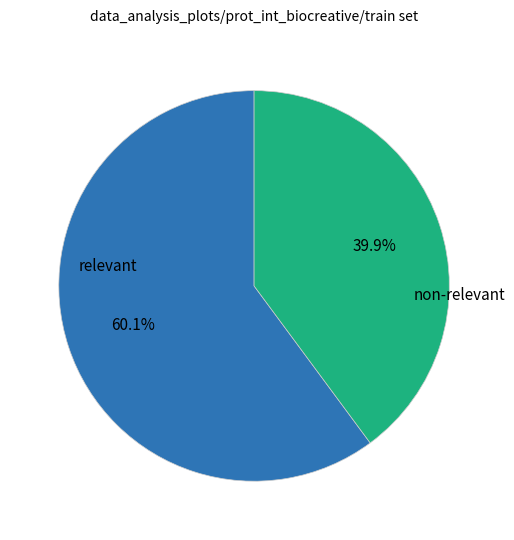

What is the ratio of the value at relevant to the value at non-relevant?

1.5